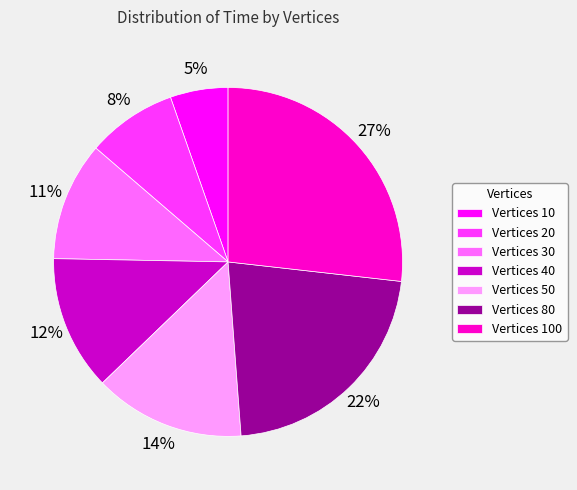

To the nearest percent, what is the difference between the Vertices 50 and Vertices 20 slice percentages?

6%